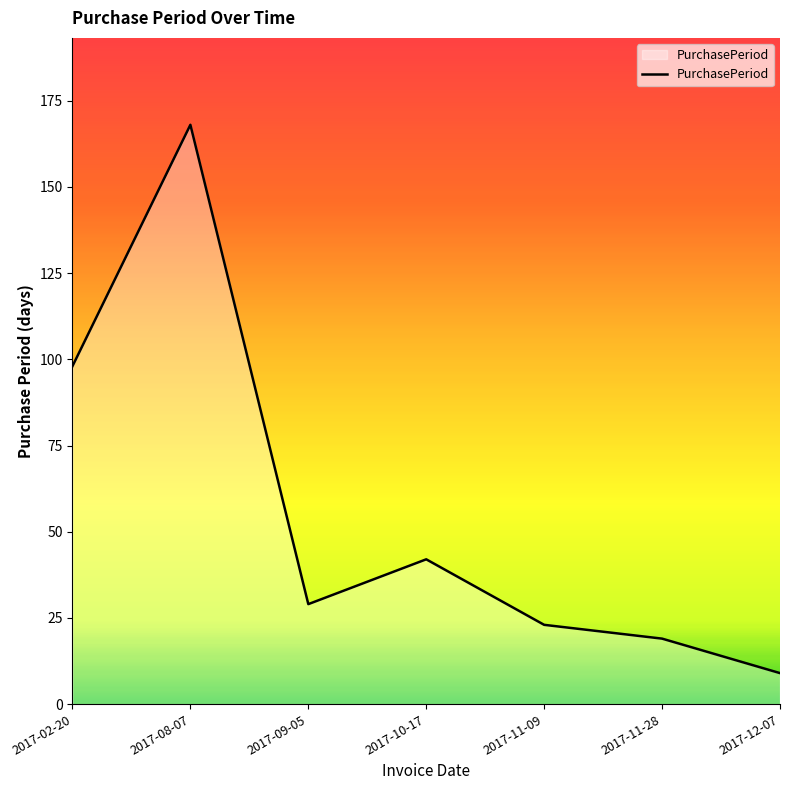

Which has a higher value, 2017-12-07 or 2017-10-17?

2017-10-17